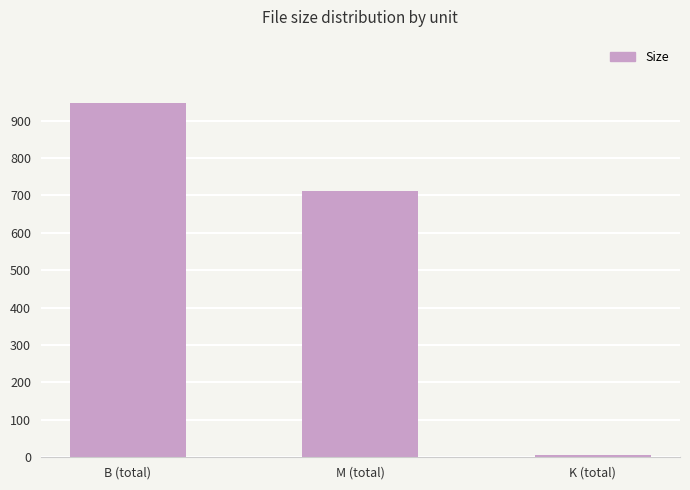

How many categories are shown in the chart?

3